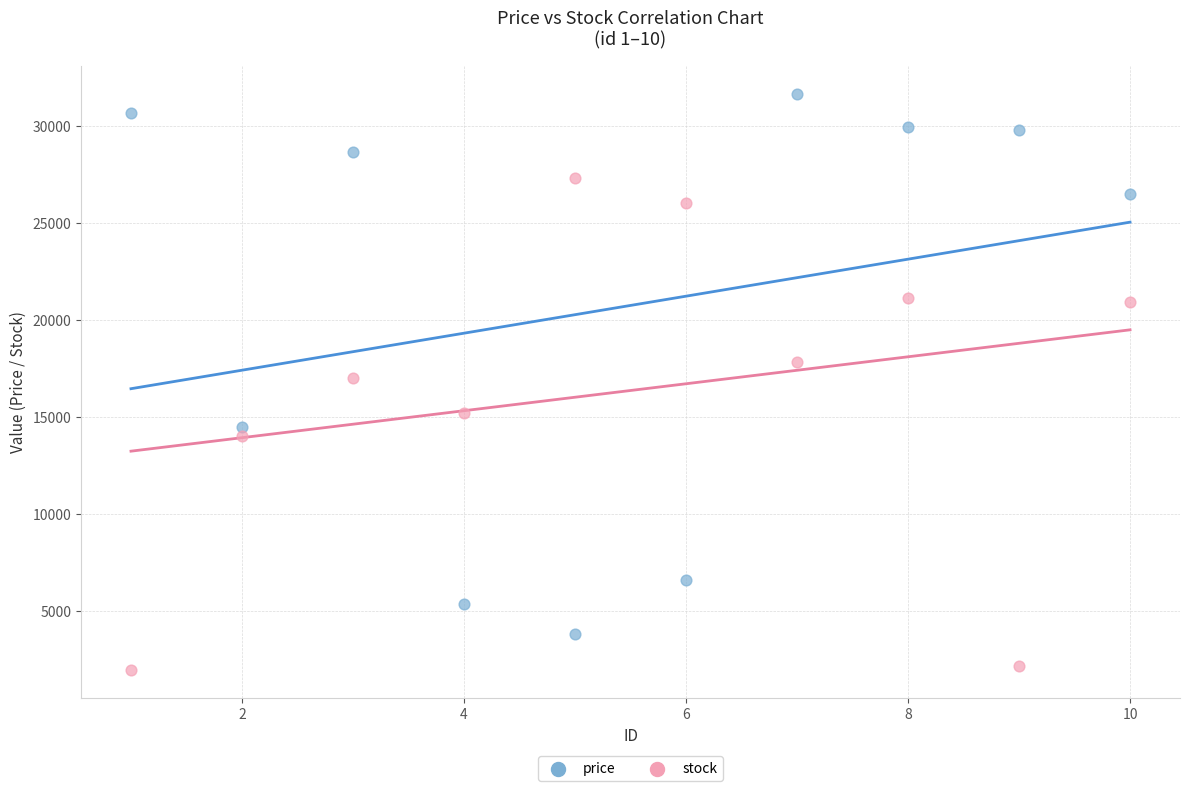

Across all data points, what is the range of X values (max minus min)?

9.0